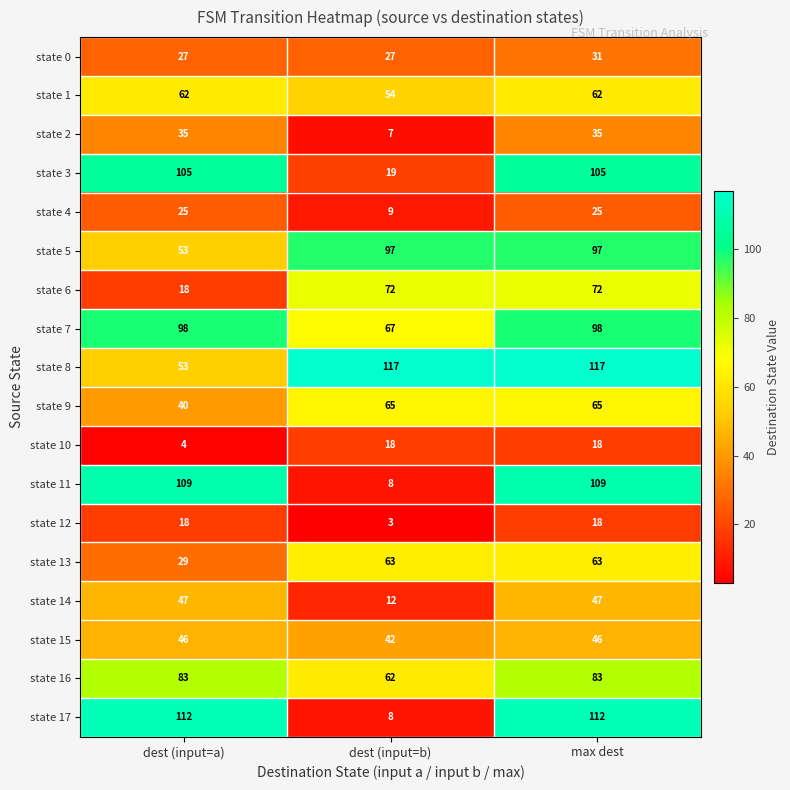

What is the sum of all state 8 values?

287